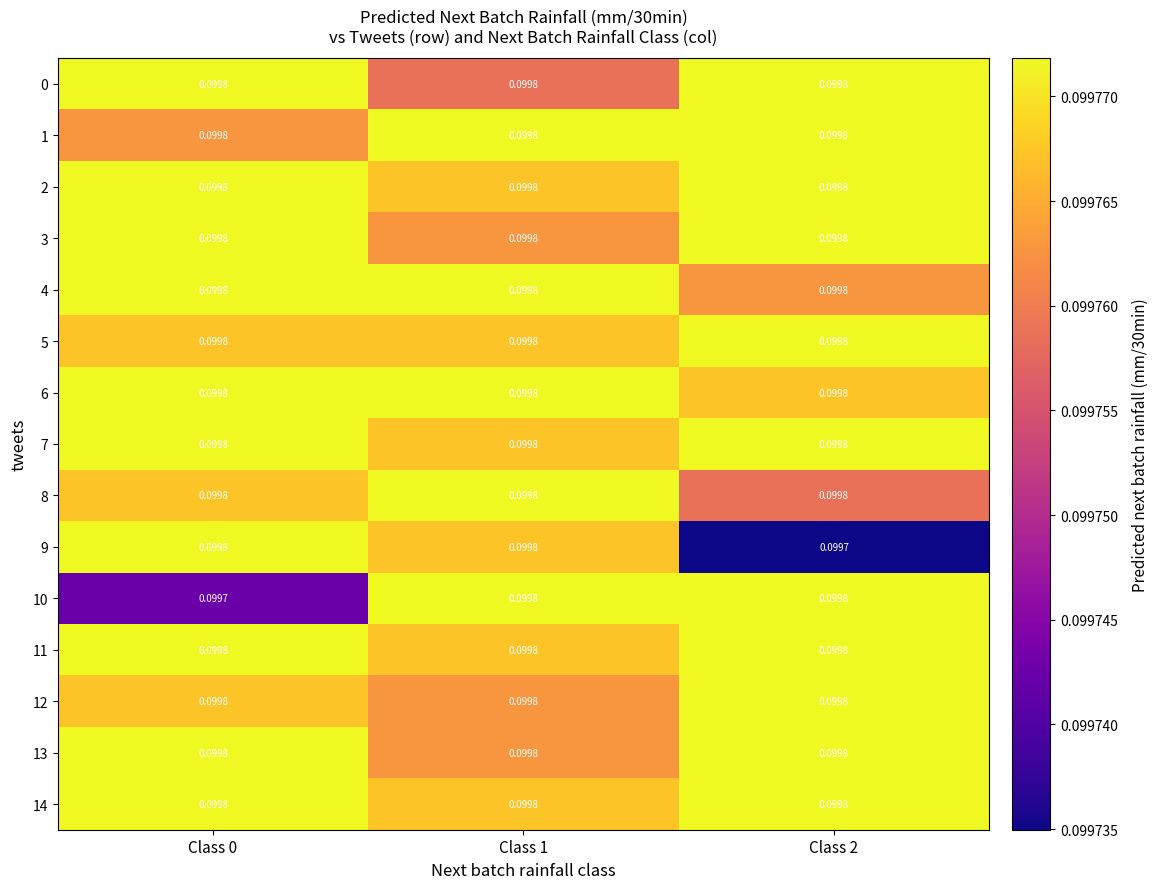

How many data points does each series have?

3